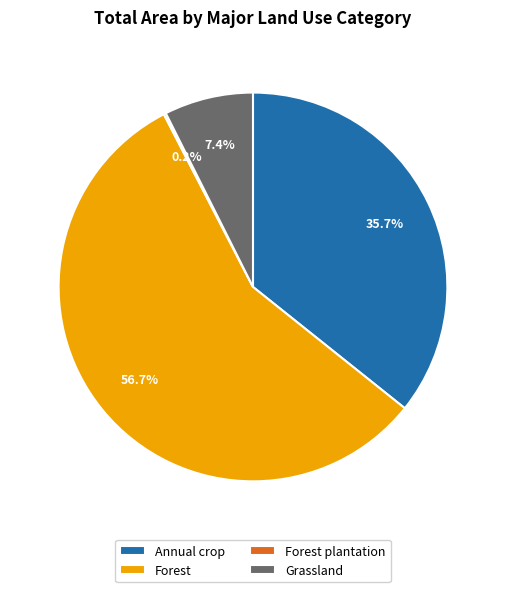

True or false: Grassland accounts for 1% of the total.

False